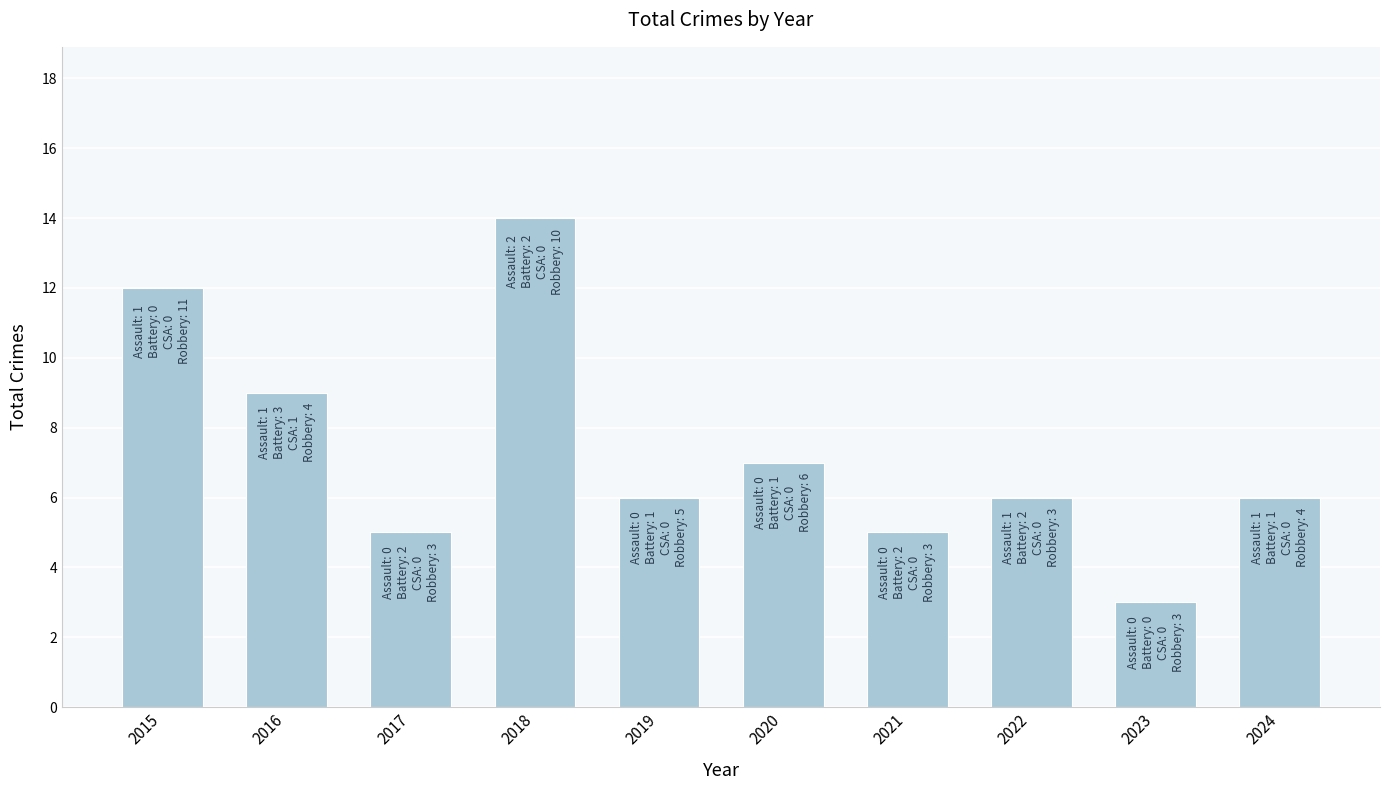

Does the chart contain stacked bars?

No